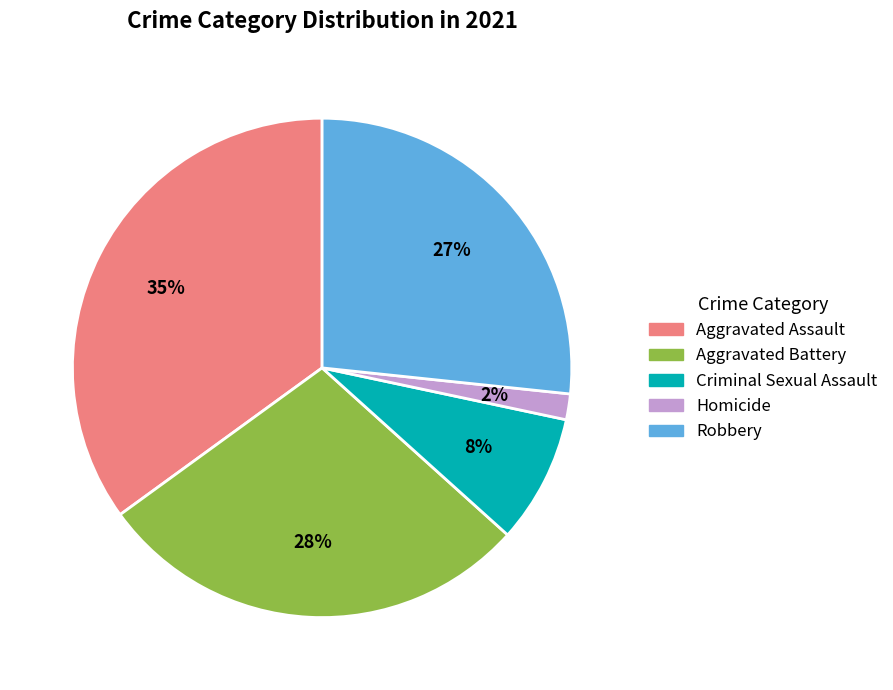

To the nearest percent, what is the average slice percentage?

20%